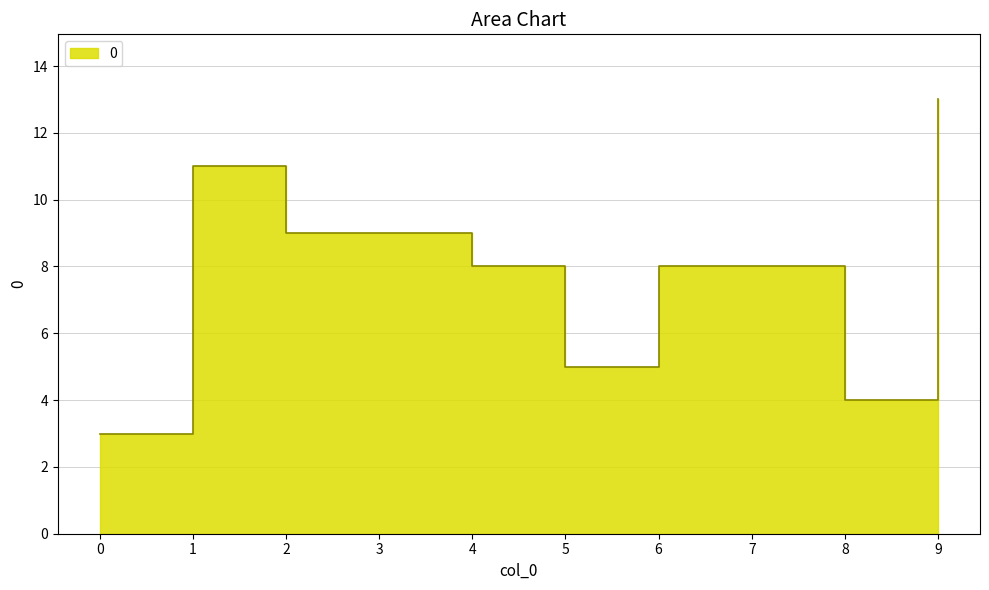

The chart shows a value of 8 at 6. True or false?

True